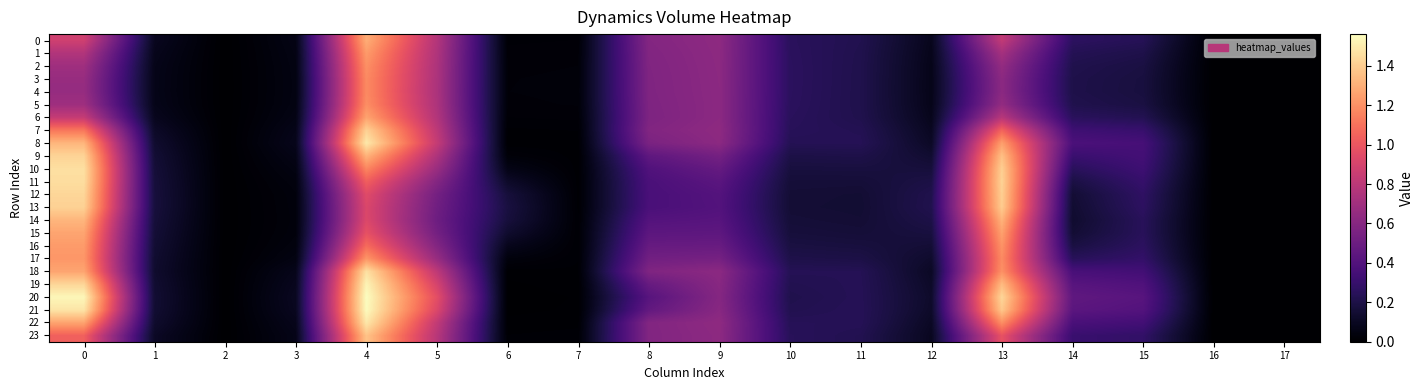

How many data points does each series have?

18